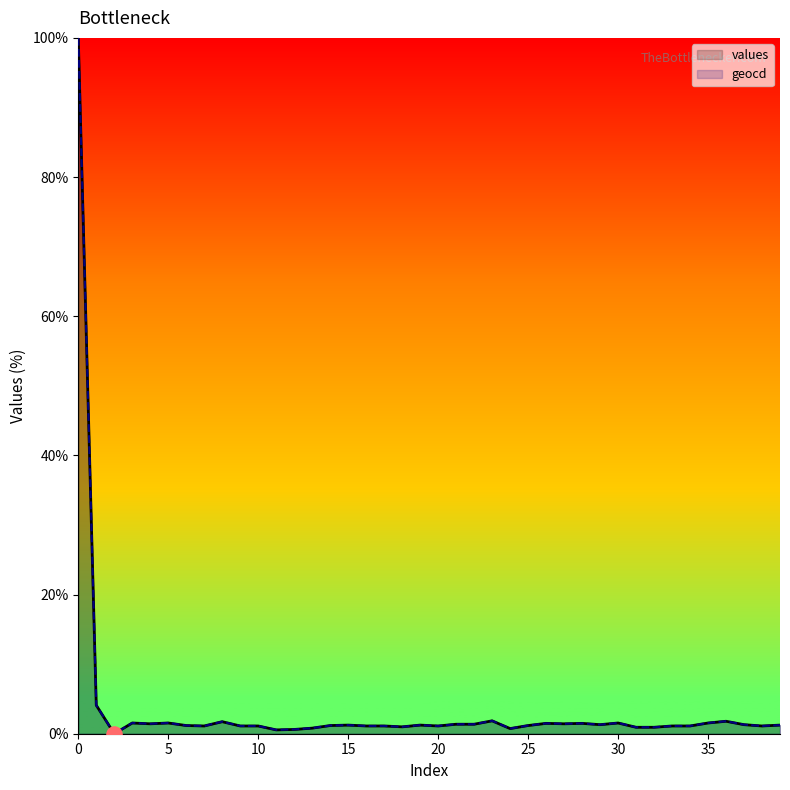

Which series has the widest spread of Y values?

values